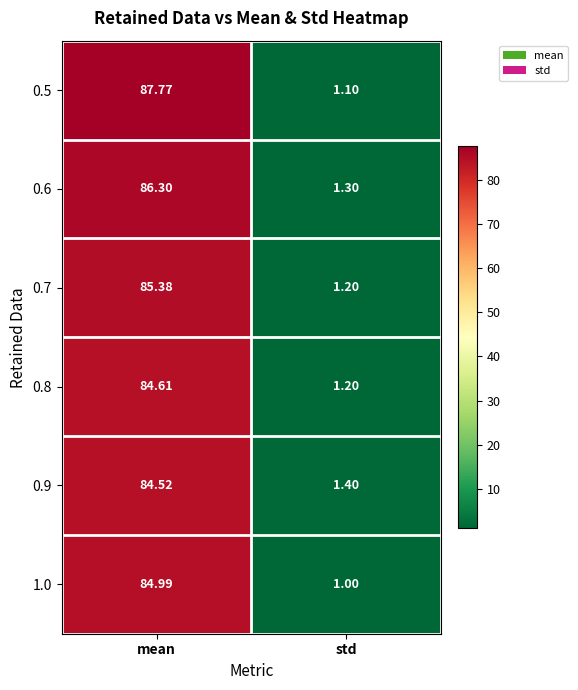

Which label corresponds to the smallest value in the chart?

std